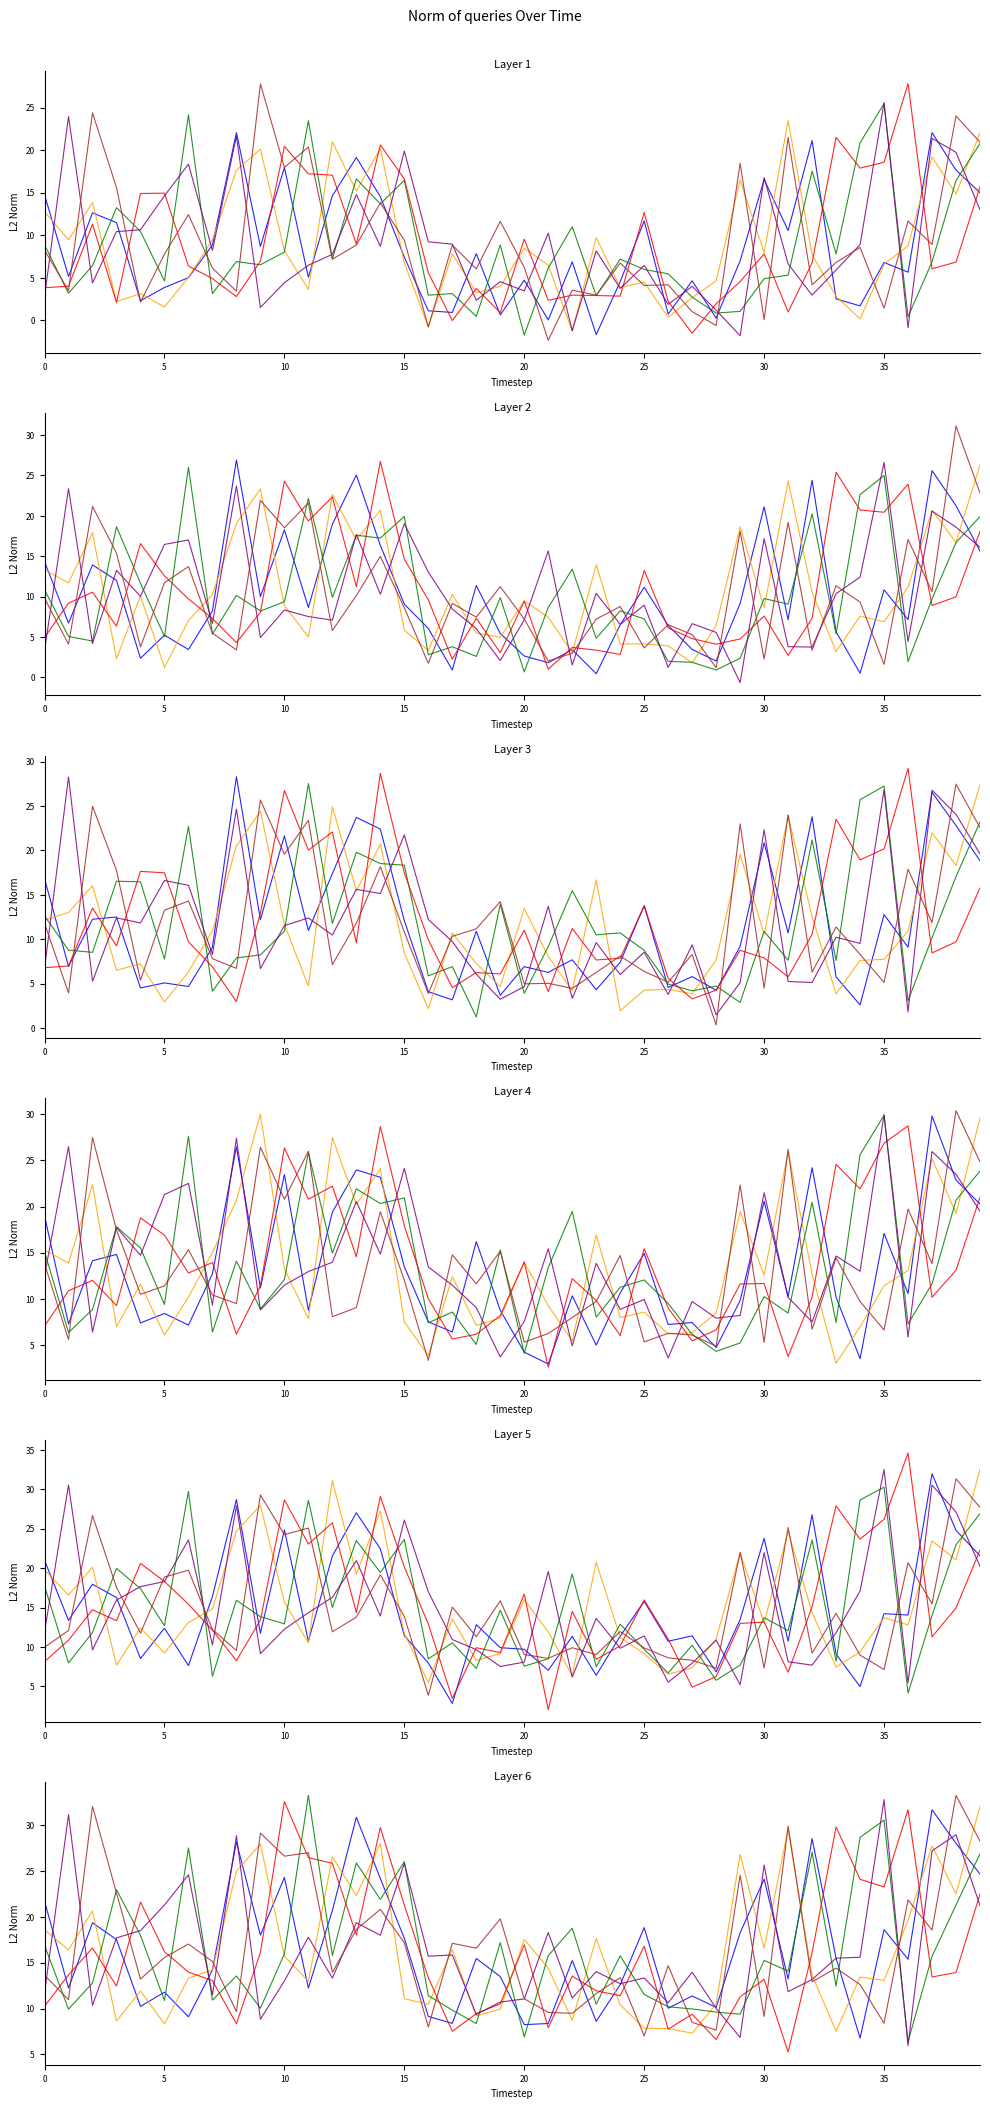

Which category has the lowest value in the Head 4 series?

31